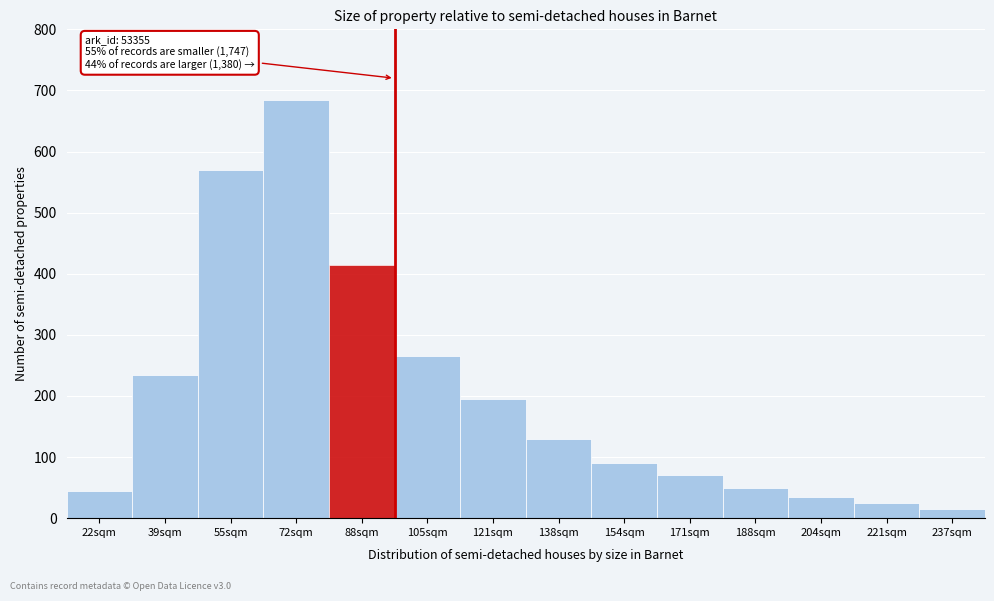

Reading left to right, extract all data points from this chart.

45	235	570	685	415	265	195	130	90	70	50	35	25	15